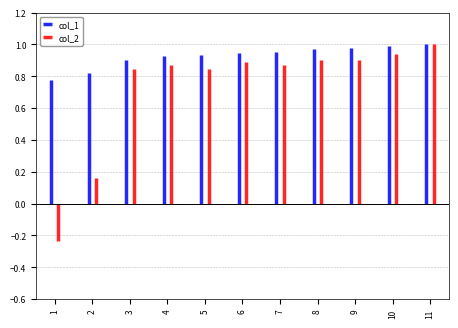

Reading right to left, list all the values displayed in this chart.

col_1: 1.0	1.0	1.0	1.0	1.0	0.9	0.9	0.9	0.9	0.8	0.8
col_2: 1.0	0.9	0.9	0.9	0.9	0.9	0.8	0.9	0.8	0.2	-0.2